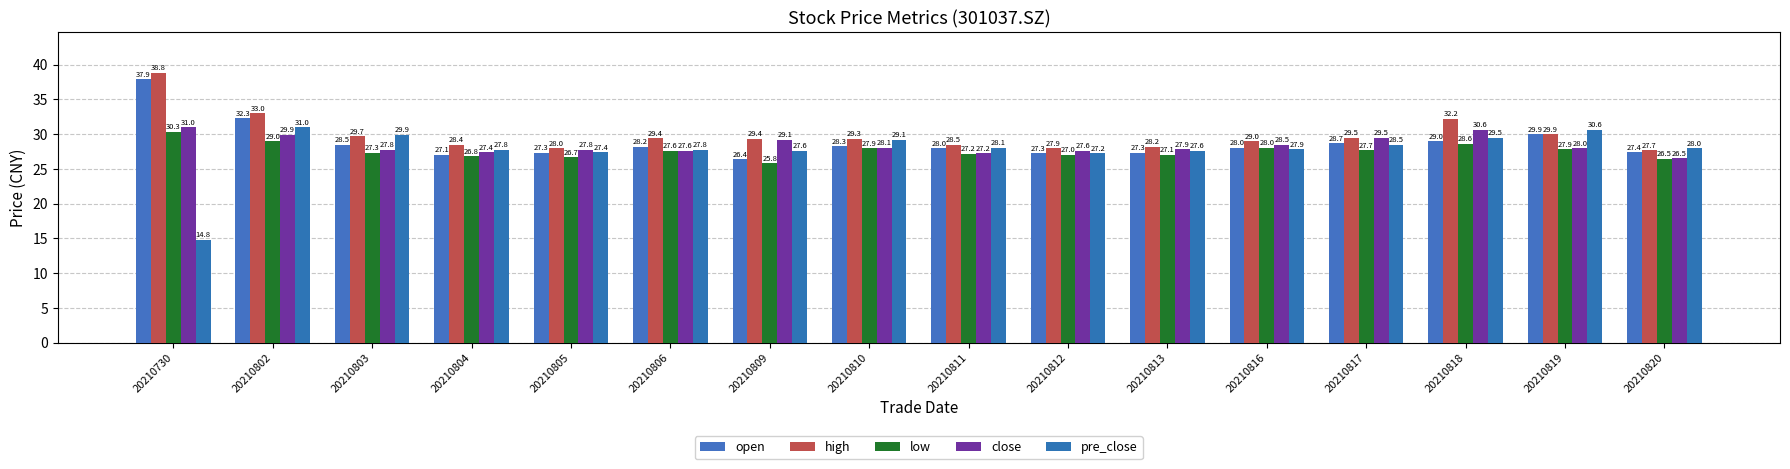

Where is high nearest to the value 33?

20210802